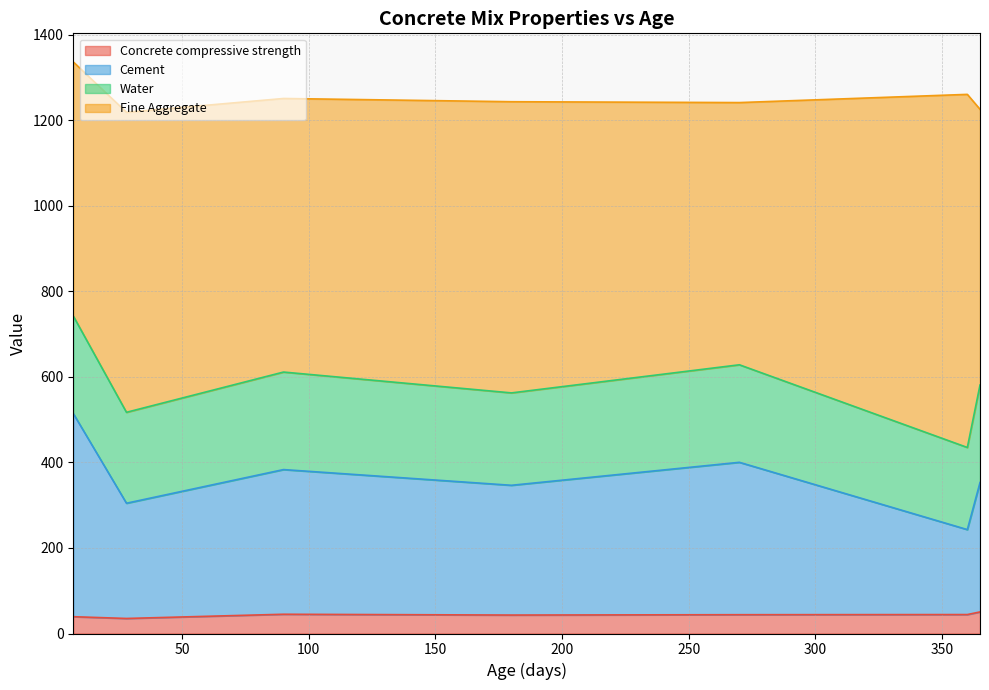

What is the average value of the Fine Aggregate series?

664.4